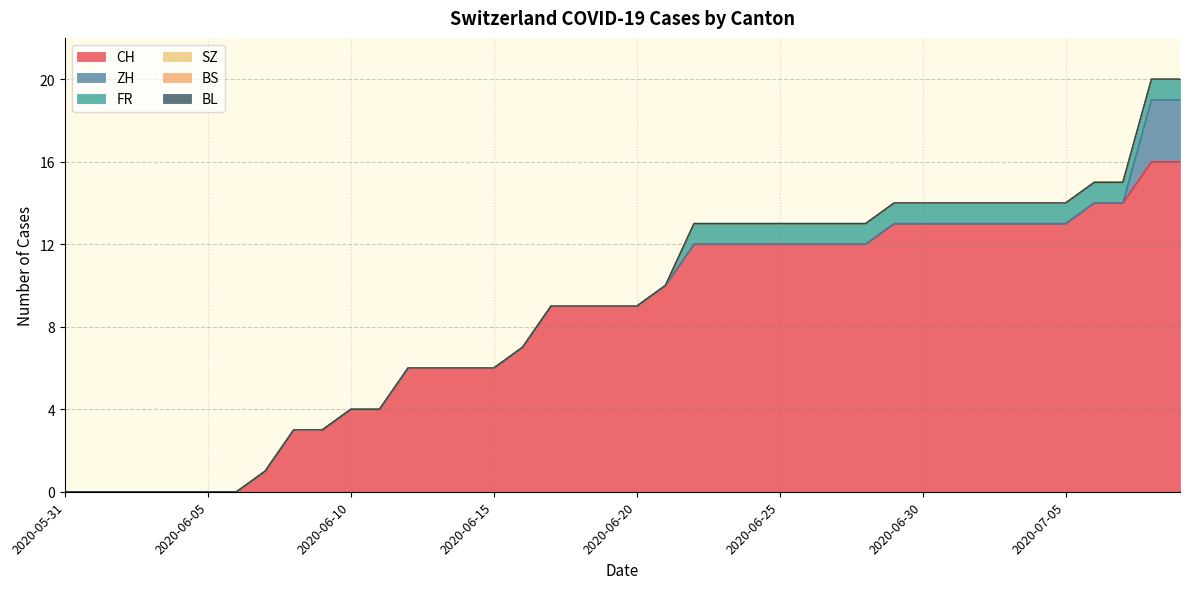

What are all the series names shown in the legend?

CH, ZH, FR, SZ, BS, BL